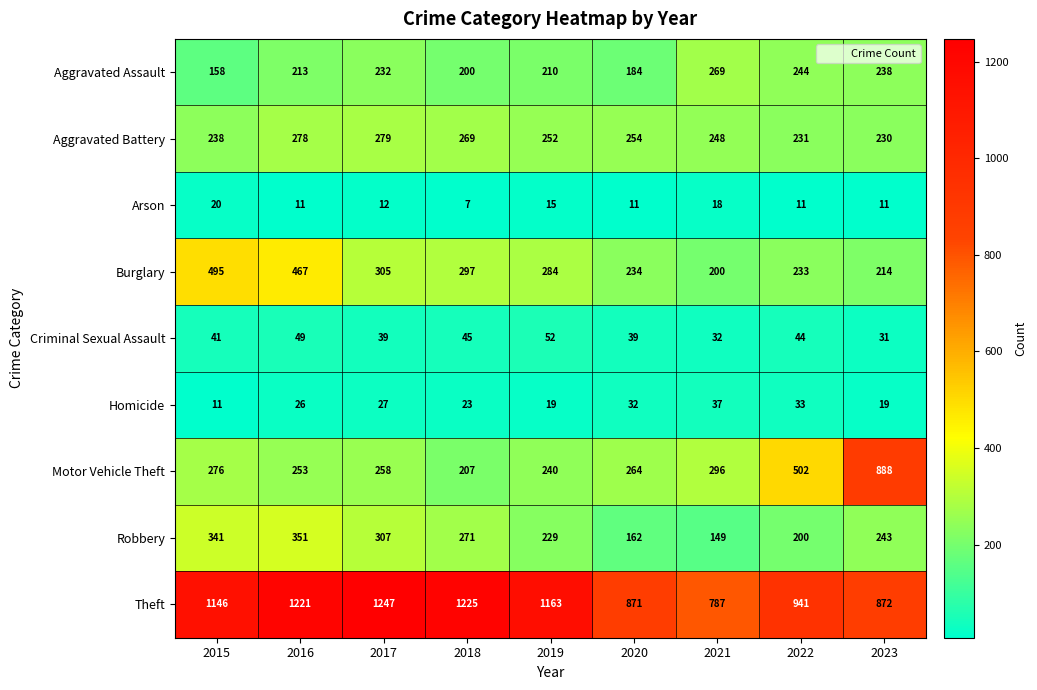

What is the sum of the Robbery values at 2021 and 2023?

392